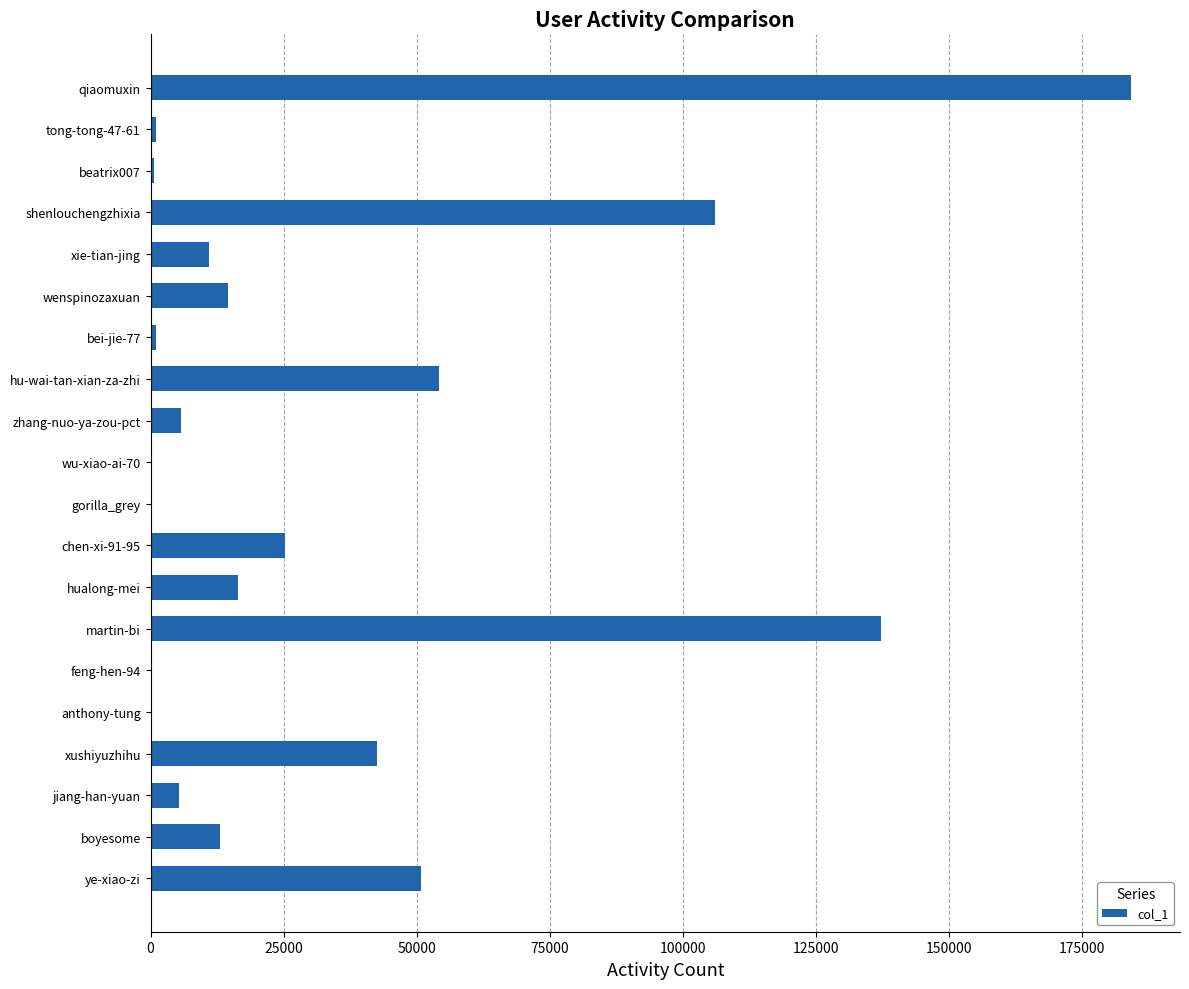

What is the maximum value shown in the chart?

184203